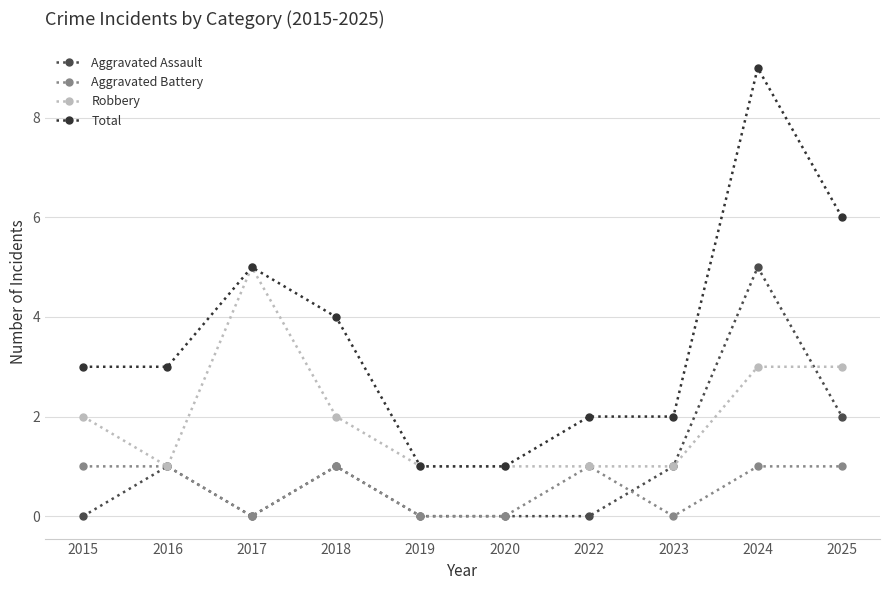

Which series has the widest spread of values?

Total